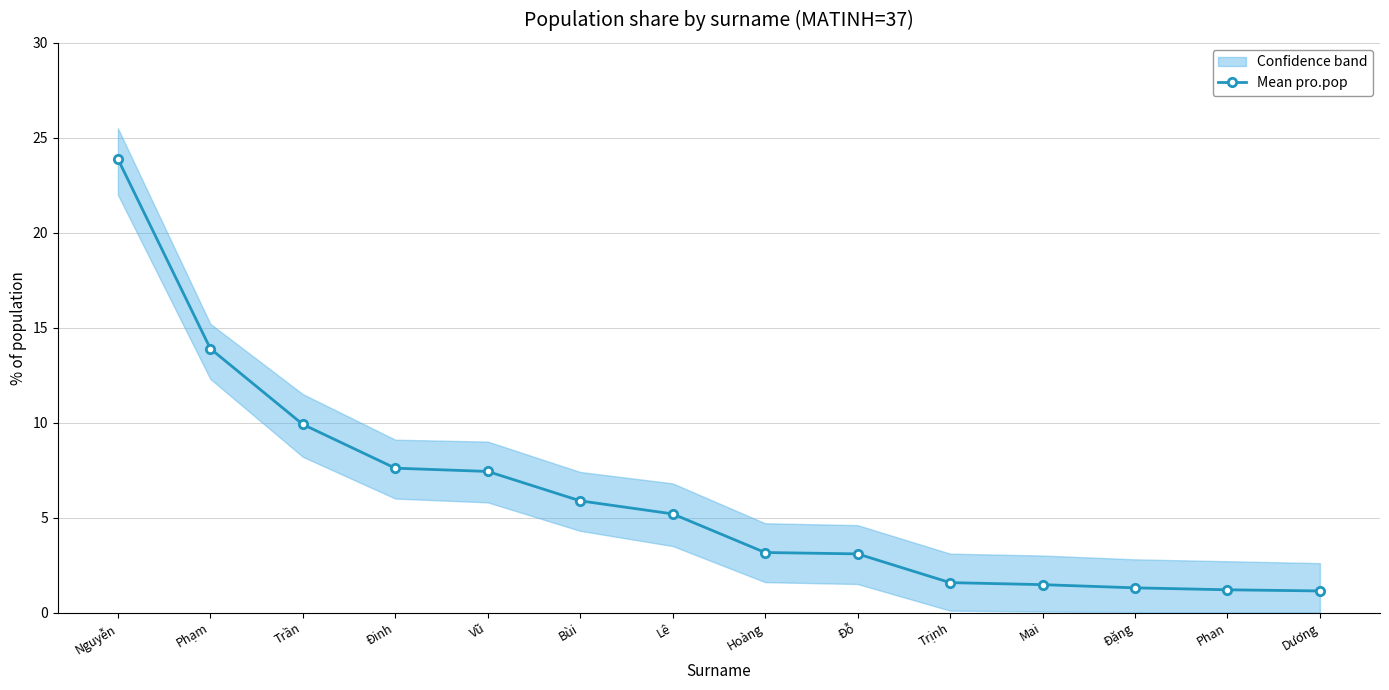

What is the value of the 7th point from the left?

5.2